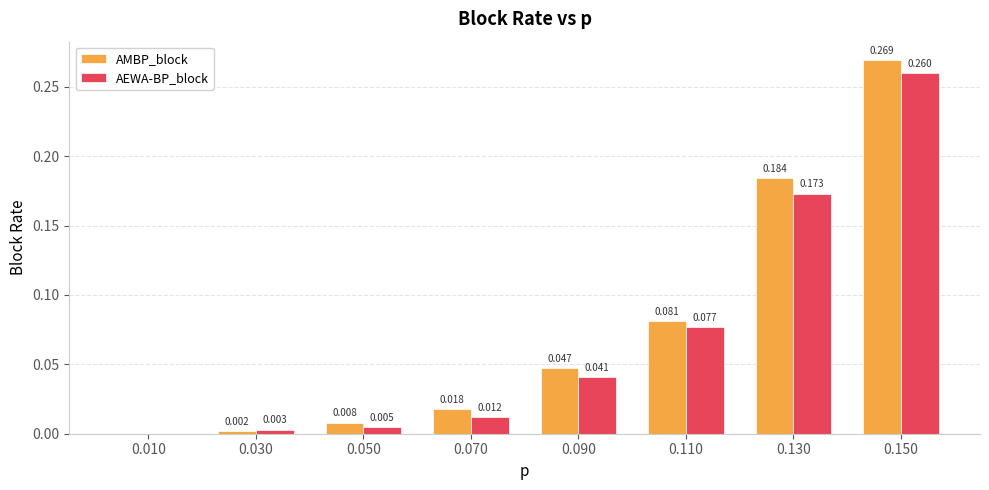

Which series changed the most between 0.050 and 0.090?

AMBP_block